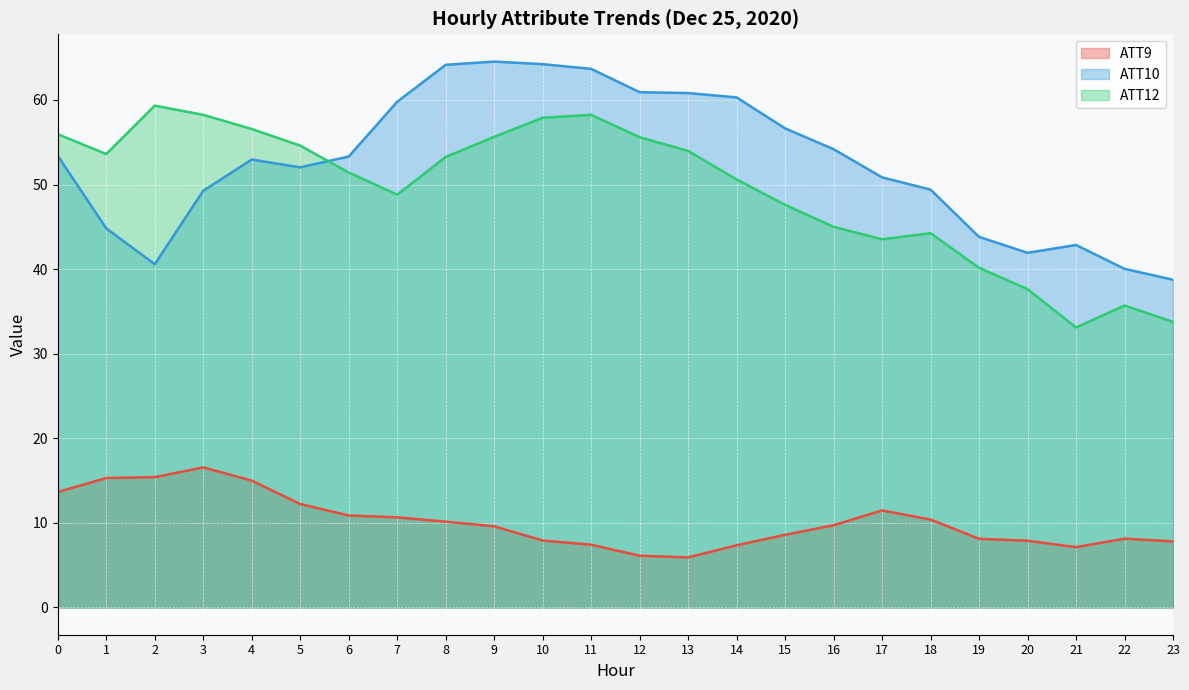

How many interior local valleys does the ATT10 series have?

3